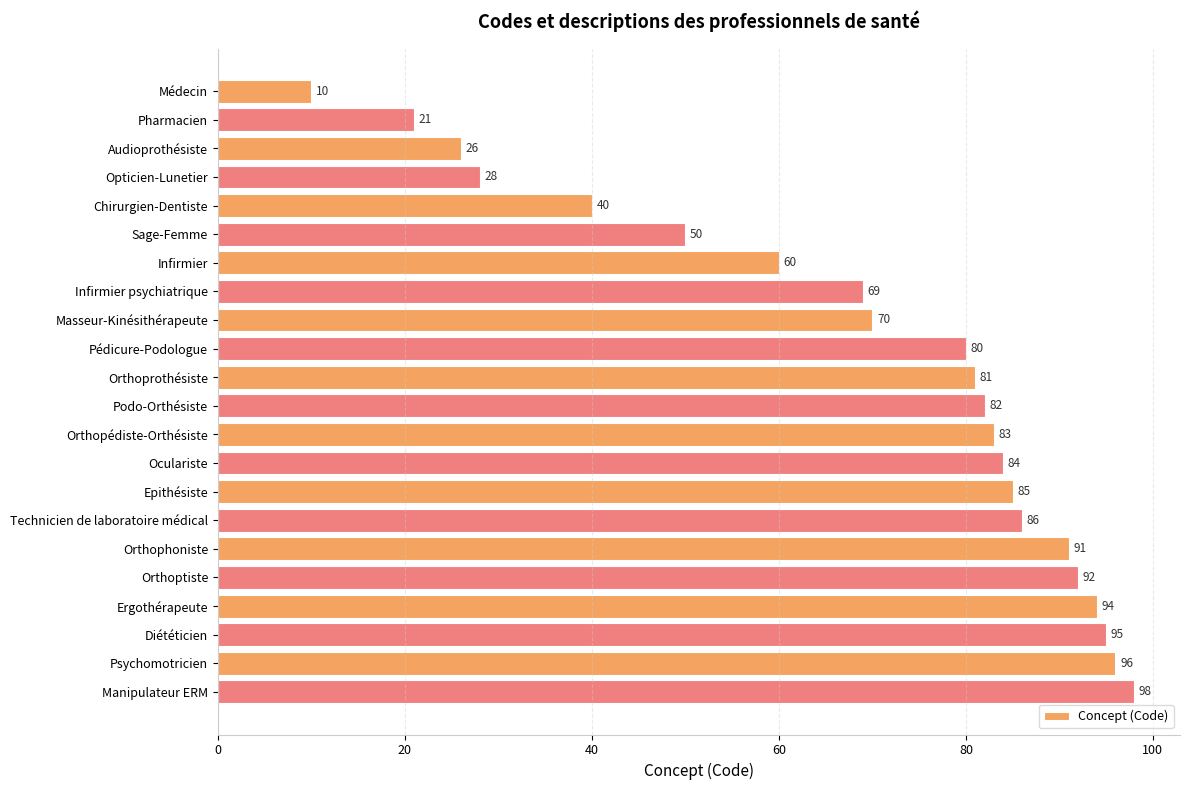

What is the smallest value displayed?

10